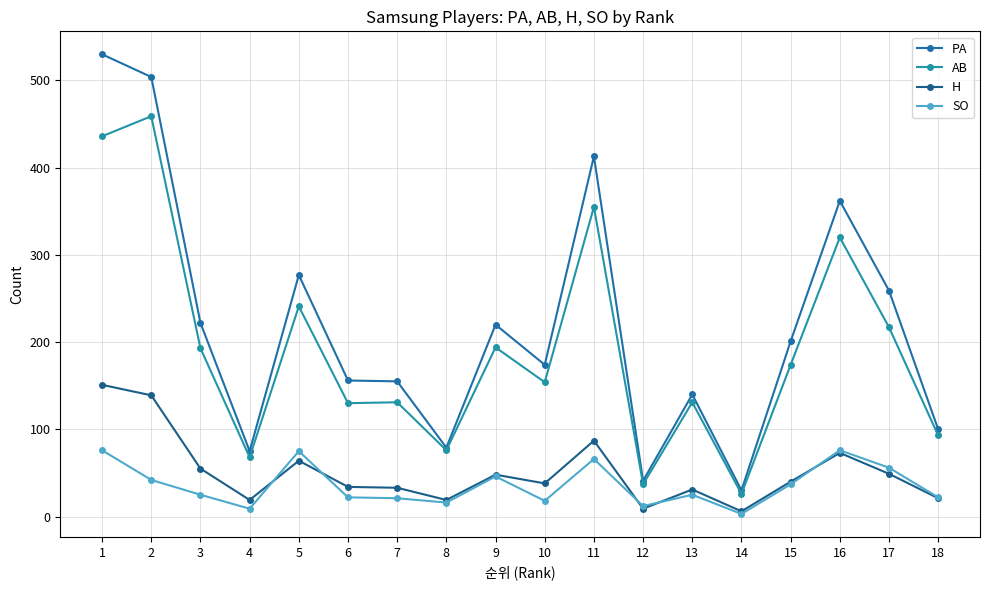

Where does the PA series first go above 201?

1